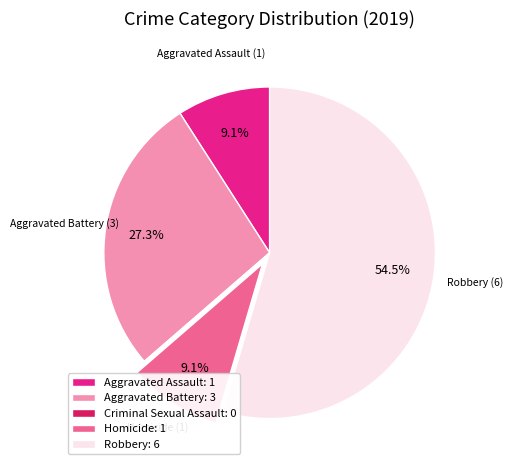

Combined, what portion of the pie is Aggravated Battery: 3 and Homicide: 1?

36.4%